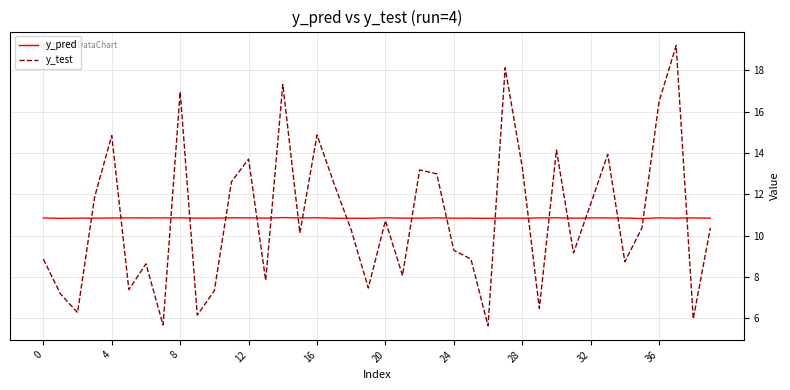

Rank the series by their maximum value, from highest to lowest.

y_test, y_pred